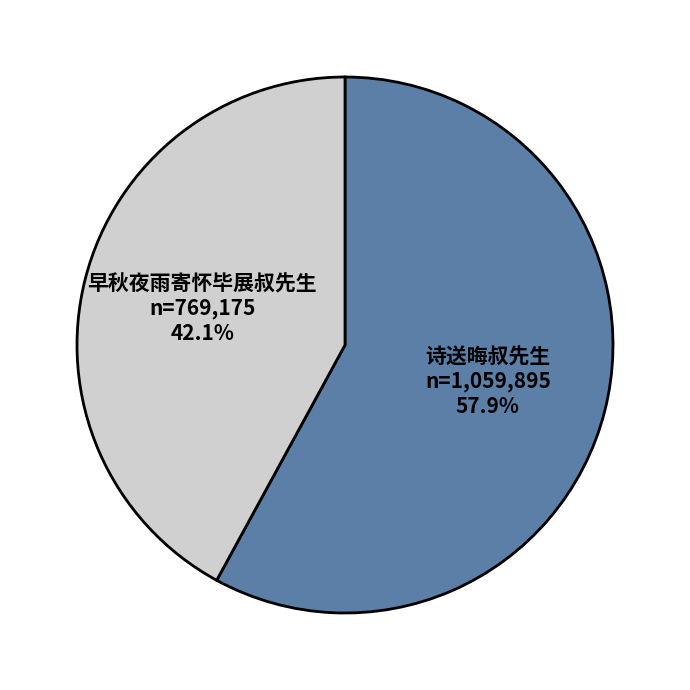

Does any single category account for the majority?

Yes